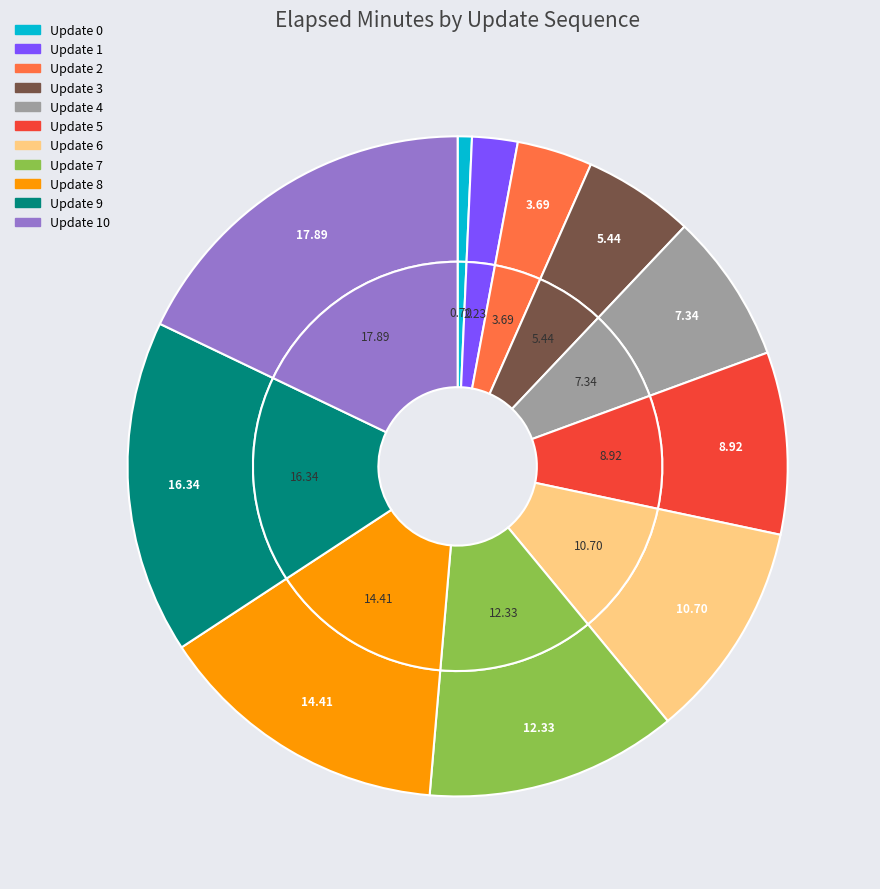

How many segments does this pie chart have?

11